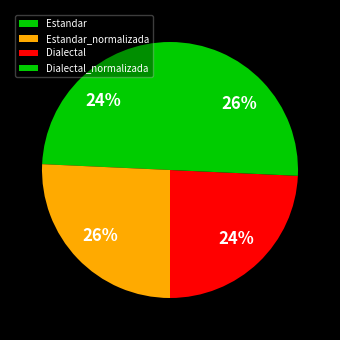

To the nearest percent, what is the difference between the largest and smallest slice percentages?

1%